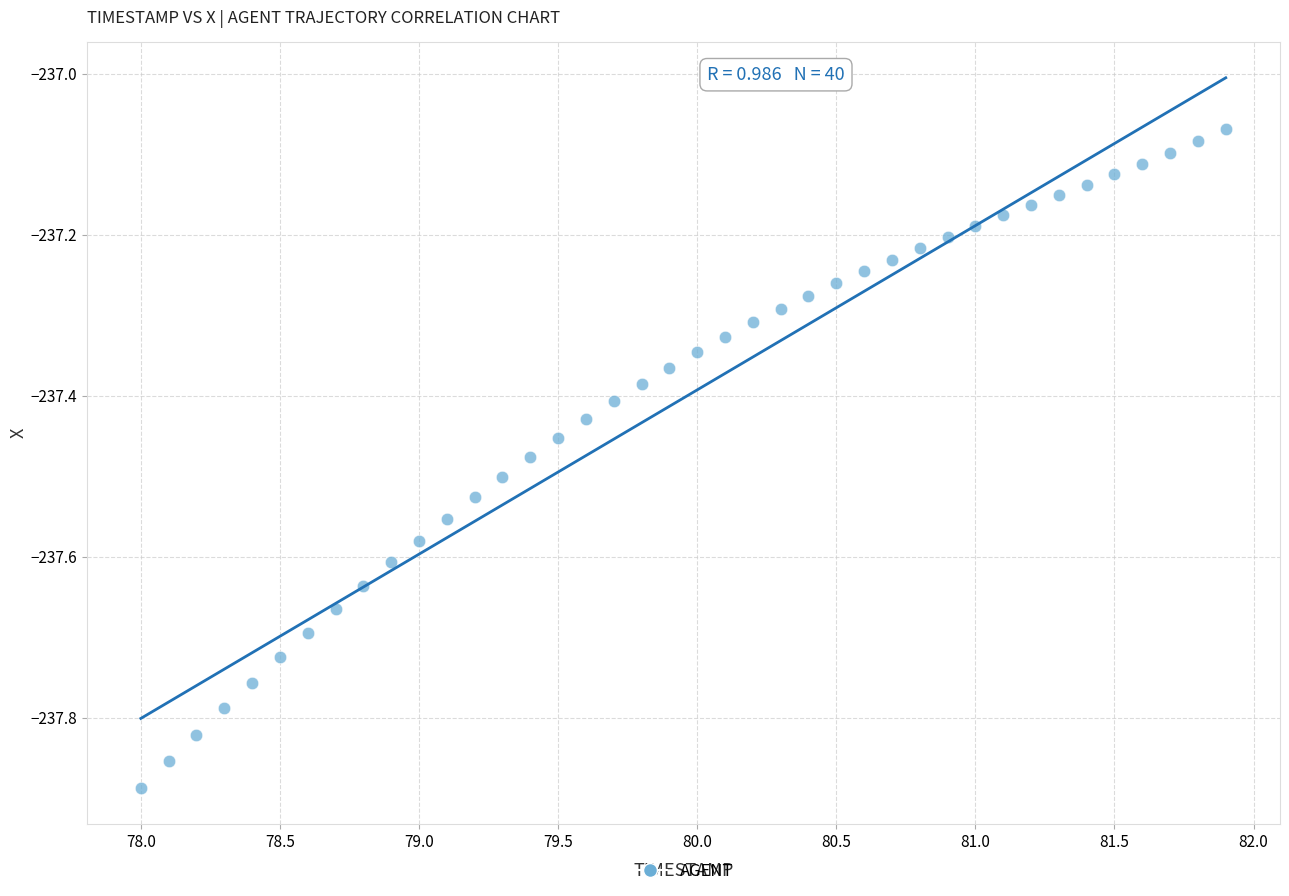

What is the range of X values (max minus min)?

3.9